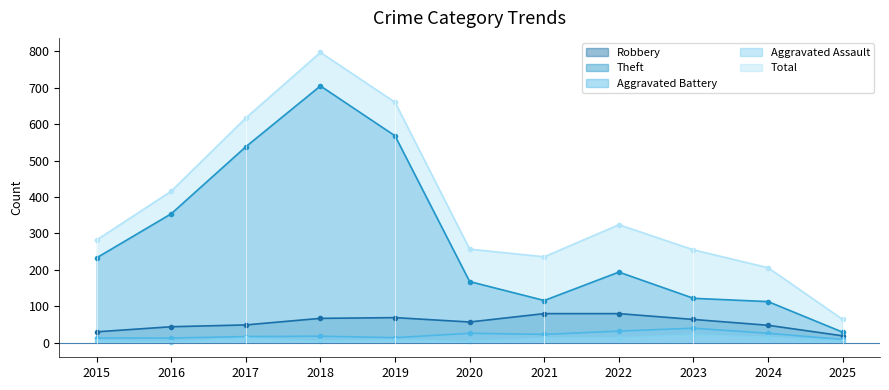

What is the difference between the highest and lowest values at 2024?

191